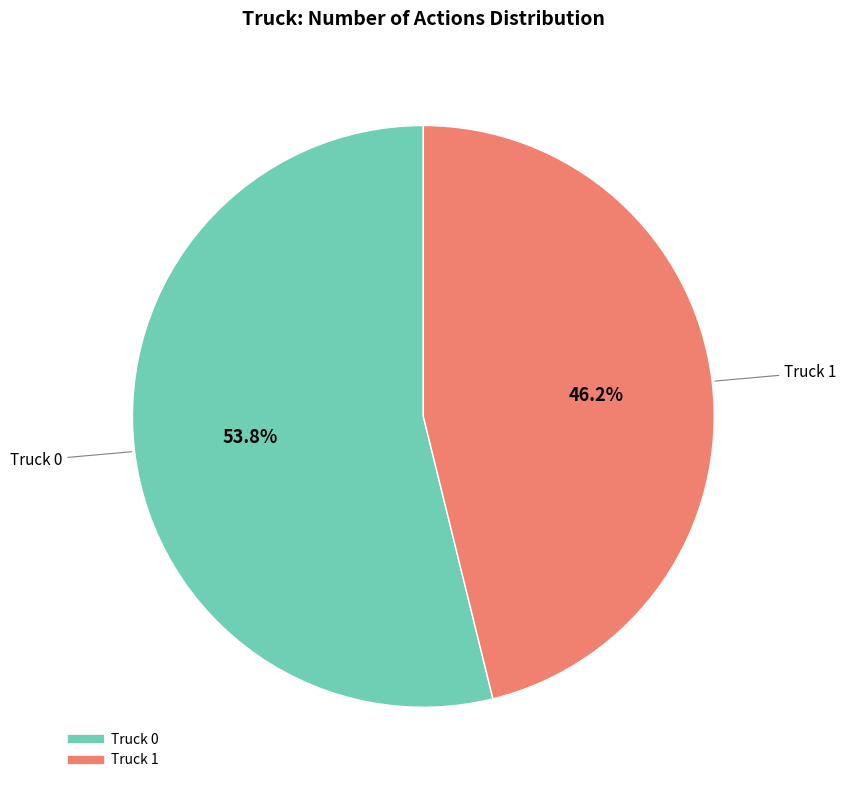

Does Truck 0 represent more than half of the total?

Yes